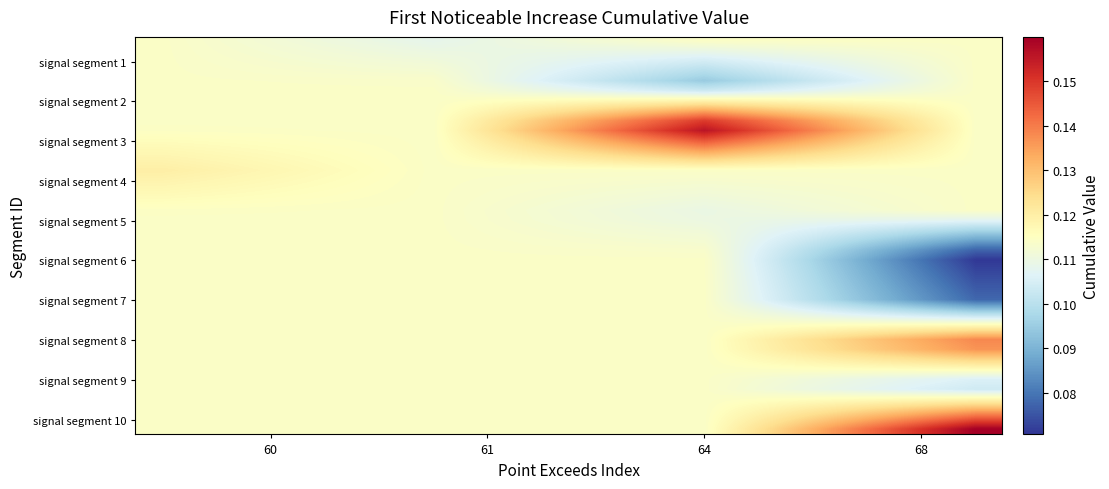

How many categories are shown in the chart?

16